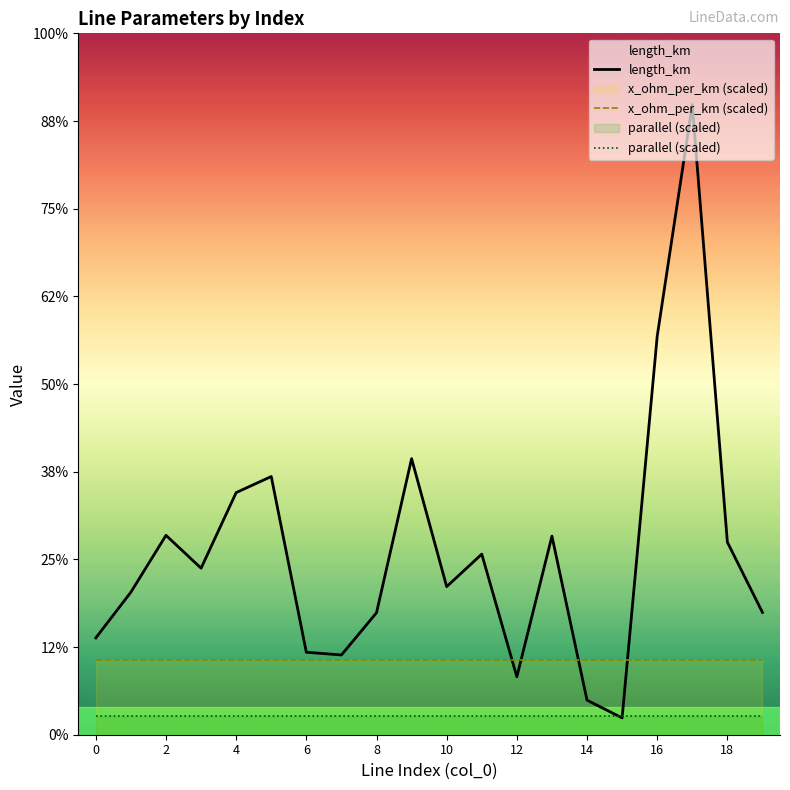

After their last crossing, which series has the higher values: x_ohm_per_km (scaled) or length_km?

length_km